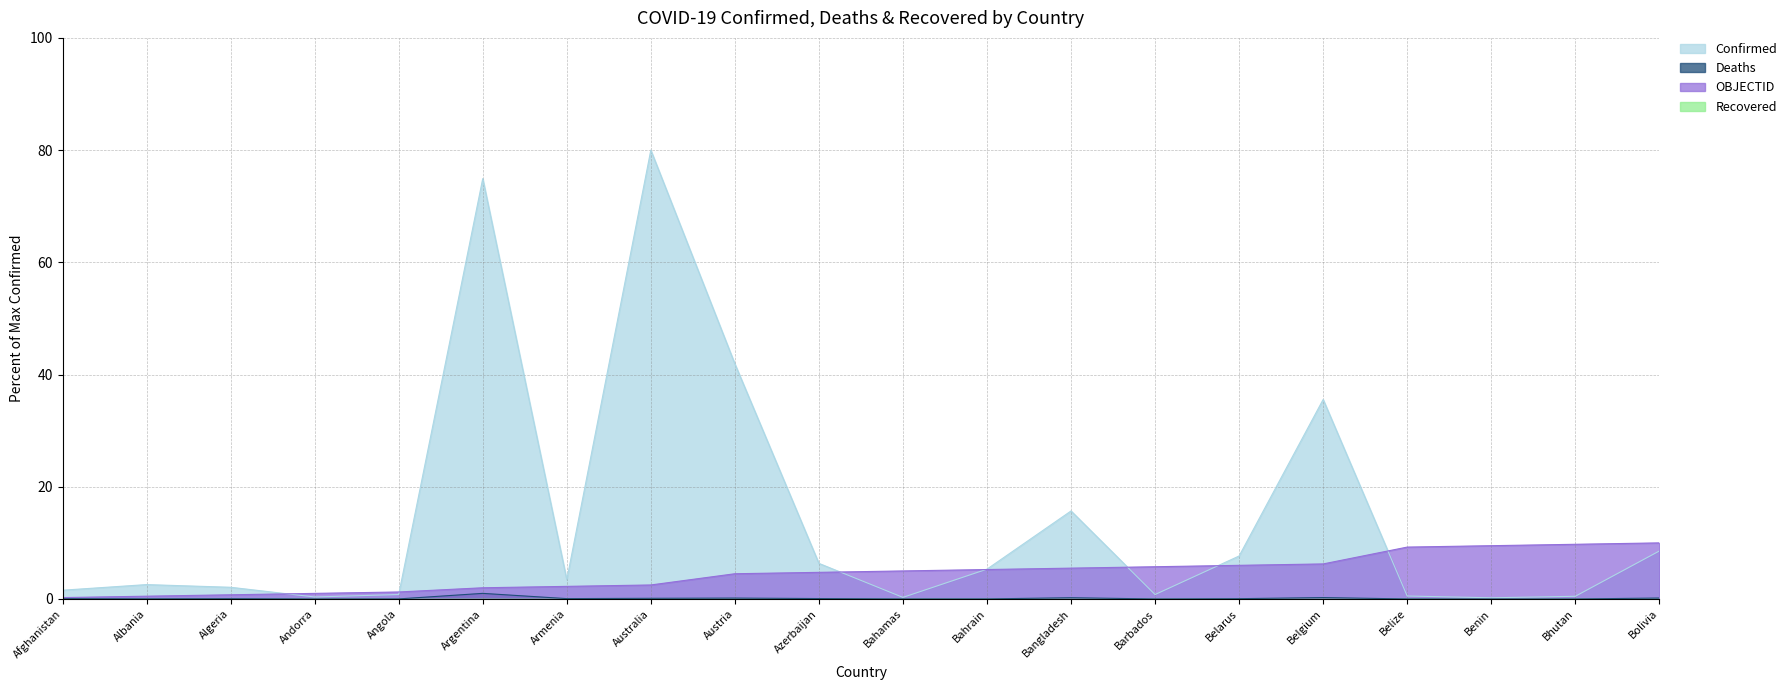

What is the highest value of the Confirmed series?

80.0